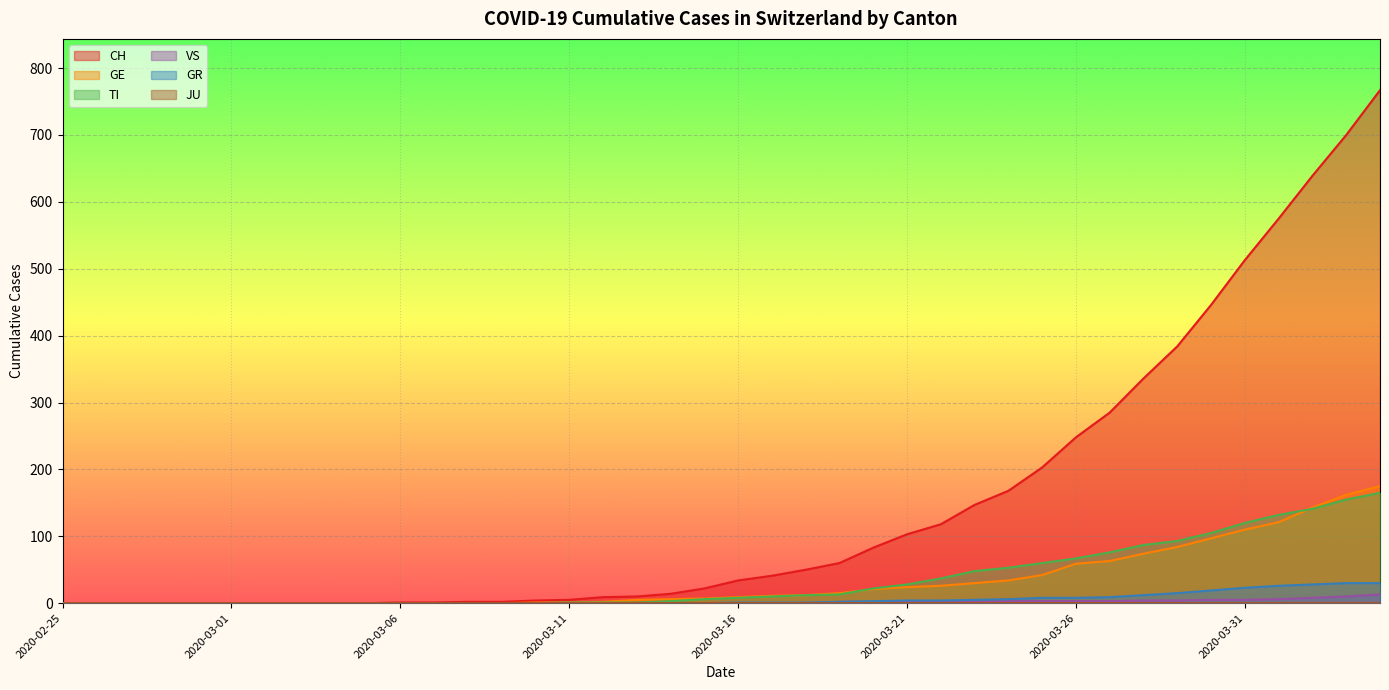

Reading left to right, extract all data points from this chart.

CH: 2020-02-25=0	2020-02-26=0	2020-02-27=0	2020-02-28=0	2020-02-29=0	2020-03-01=0	2020-03-02=0	2020-03-03=0	2020-03-04=0	2020-03-05=0	2020-03-06=1	2020-03-07=1	2020-03-08=2	2020-03-09=2	2020-03-10=4	2020-03-11=5	2020-03-12=9	2020-03-13=10	2020-03-14=14	2020-03-15=22	2020-03-16=34	2020-03-17=41	2020-03-18=50	2020-03-19=60	2020-03-20=83	2020-03-21=103	2020-03-22=118	2020-03-23=147	2020-03-24=168	2020-03-25=203	2020-03-26=248	2020-03-27=285	2020-03-28=336	2020-03-29=384	2020-03-30=446	2020-03-31=513	2020-04-01=575	2020-04-02=639	2020-04-03=700	2020-04-04=767
GE: 2020-02-25=0	2020-02-26=0	2020-02-27=0	2020-02-28=0	2020-02-29=0	2020-03-01=0	2020-03-02=0	2020-03-03=0	2020-03-04=0	2020-03-05=0	2020-03-06=0	2020-03-07=0	2020-03-08=0	2020-03-09=0	2020-03-10=1	2020-03-11=1	2020-03-12=2	2020-03-13=5	2020-03-14=6	2020-03-15=7	2020-03-16=9	2020-03-17=11	2020-03-18=12	2020-03-19=15	2020-03-20=21	2020-03-21=24	2020-03-22=26	2020-03-23=30	2020-03-24=34	2020-03-25=42	2020-03-26=59	2020-03-27=63	2020-03-28=74	2020-03-29=84	2020-03-30=97	2020-03-31=110	2020-04-01=121	2020-04-02=143	2020-04-03=162	2020-04-04=175
TI: 2020-02-25=0	2020-02-26=0	2020-02-27=0	2020-02-28=0	2020-02-29=0	2020-03-01=0	2020-03-02=0	2020-03-03=0	2020-03-04=0	2020-03-05=0	2020-03-06=0	2020-03-07=0	2020-03-08=0	2020-03-09=0	2020-03-10=0	2020-03-11=1	2020-03-12=1	2020-03-13=1	2020-03-14=3	2020-03-15=6	2020-03-16=8	2020-03-17=10	2020-03-18=12	2020-03-19=13	2020-03-20=22	2020-03-21=28	2020-03-22=37	2020-03-23=48	2020-03-24=53	2020-03-25=60	2020-03-26=67	2020-03-27=76	2020-03-28=87	2020-03-29=93	2020-03-30=105	2020-03-31=120	2020-04-01=132	2020-04-02=141	2020-04-03=155	2020-04-04=165
VS: 2020-02-25=0	2020-02-26=0	2020-02-27=0	2020-02-28=0	2020-02-29=0	2020-03-01=0	2020-03-02=0	2020-03-03=0	2020-03-04=0	2020-03-05=0	2020-03-06=0	2020-03-07=0	2020-03-08=0	2020-03-09=0	2020-03-10=0	2020-03-11=0	2020-03-12=0	2020-03-13=0	2020-03-14=0	2020-03-15=0	2020-03-16=0	2020-03-17=0	2020-03-18=0	2020-03-19=2	2020-03-20=2	2020-03-21=2	2020-03-22=2	2020-03-23=2	2020-03-24=3	2020-03-25=3	2020-03-26=3	2020-03-27=3	2020-03-28=4	2020-03-29=4	2020-03-30=5	2020-03-31=5	2020-04-01=6	2020-04-02=8	2020-04-03=10	2020-04-04=13
GR: 2020-02-25=0	2020-02-26=0	2020-02-27=0	2020-02-28=0	2020-02-29=0	2020-03-01=0	2020-03-02=0	2020-03-03=0	2020-03-04=0	2020-03-05=0	2020-03-06=0	2020-03-07=0	2020-03-08=0	2020-03-09=0	2020-03-10=0	2020-03-11=0	2020-03-12=0	2020-03-13=0	2020-03-14=0	2020-03-15=0	2020-03-16=1	2020-03-17=1	2020-03-18=1	2020-03-19=2	2020-03-20=3	2020-03-21=4	2020-03-22=4	2020-03-23=5	2020-03-24=6	2020-03-25=8	2020-03-26=8	2020-03-27=9	2020-03-28=12	2020-03-29=15	2020-03-30=19	2020-03-31=23	2020-04-01=26	2020-04-02=28	2020-04-03=30	2020-04-04=30